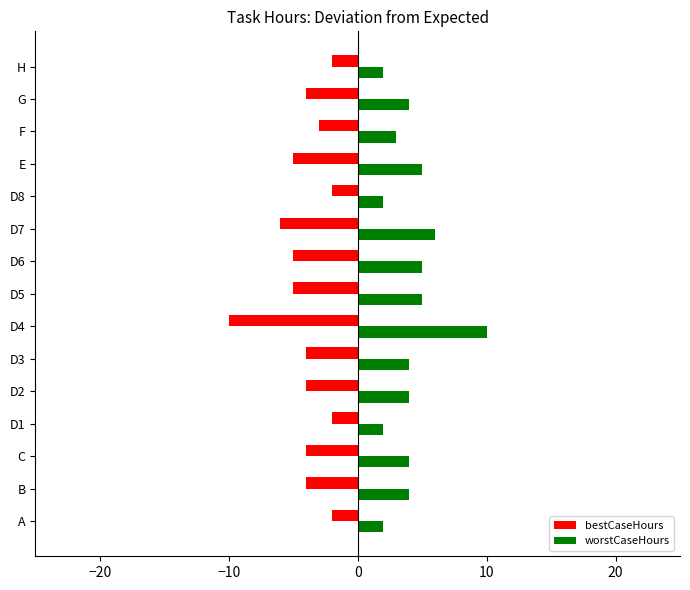

What is the difference between the maximum and second lowest values in the worstCaseHours series?

8